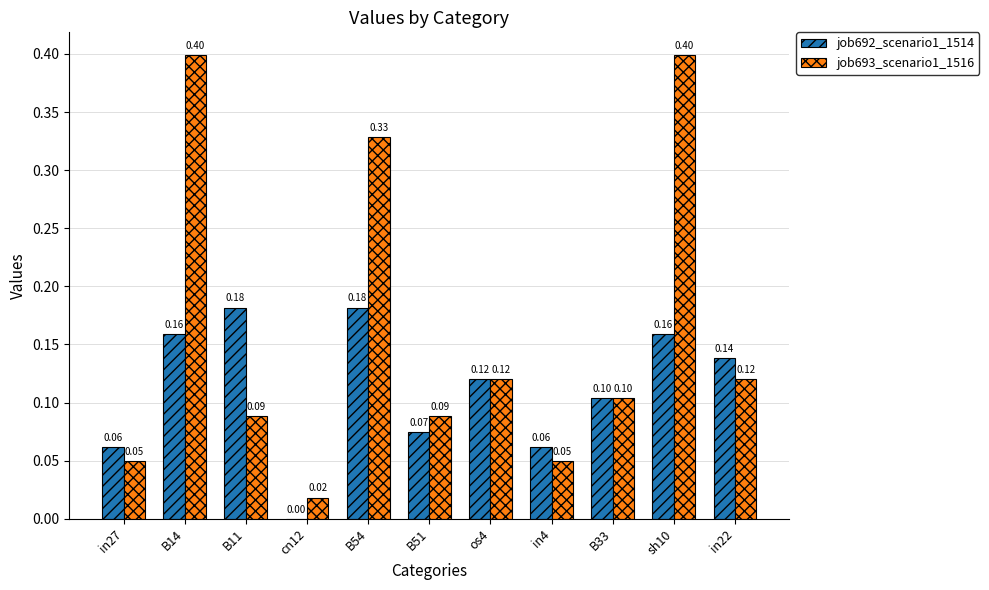

How many distinct data groups are displayed?

2